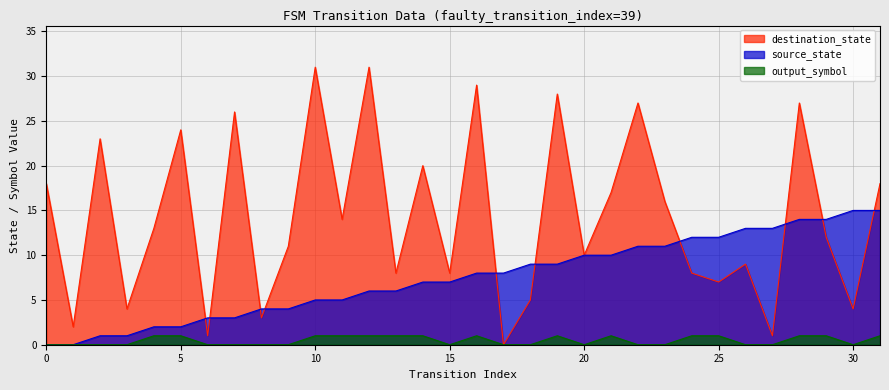

What is the sum of all output_symbol values?

15